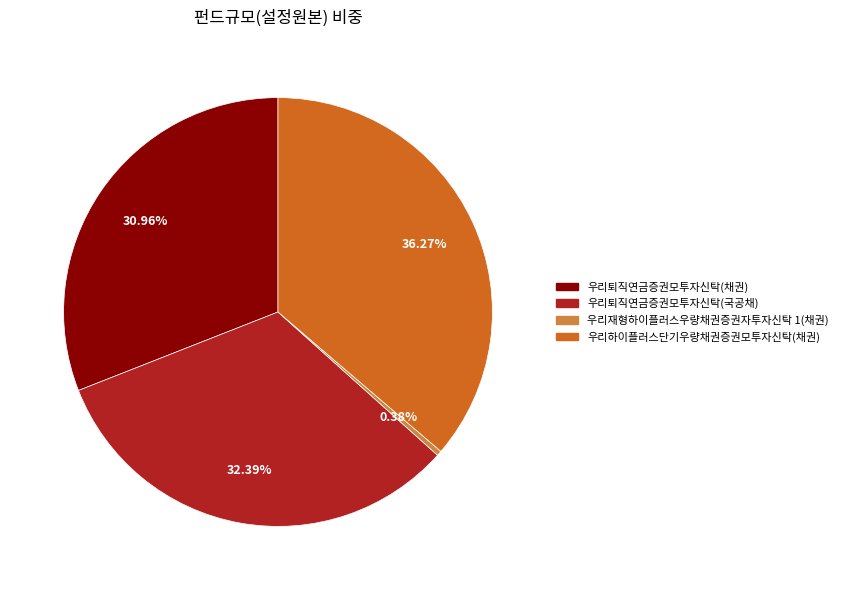

What is the smallest slice in the pie chart?

우리재형하이플러스우량채권증권자투자신탁 1(채권)